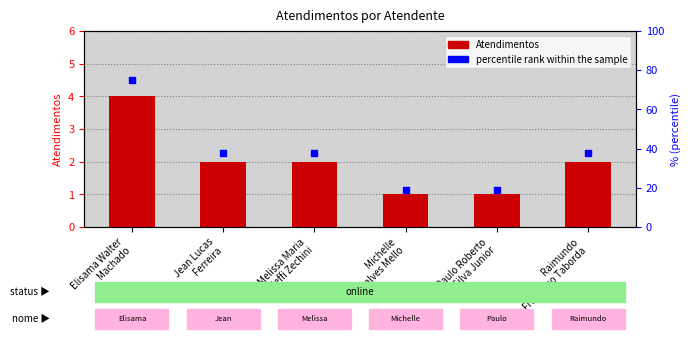

At which category is the sum across all series the highest?

Elisama Walter
Machado